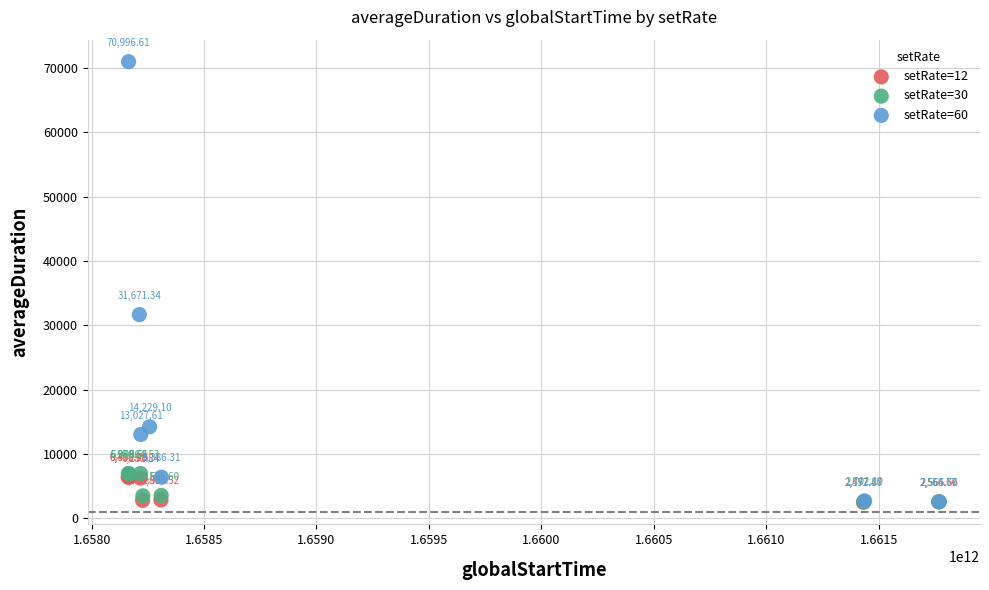

Which series contains the highest Y value?

setRate=60